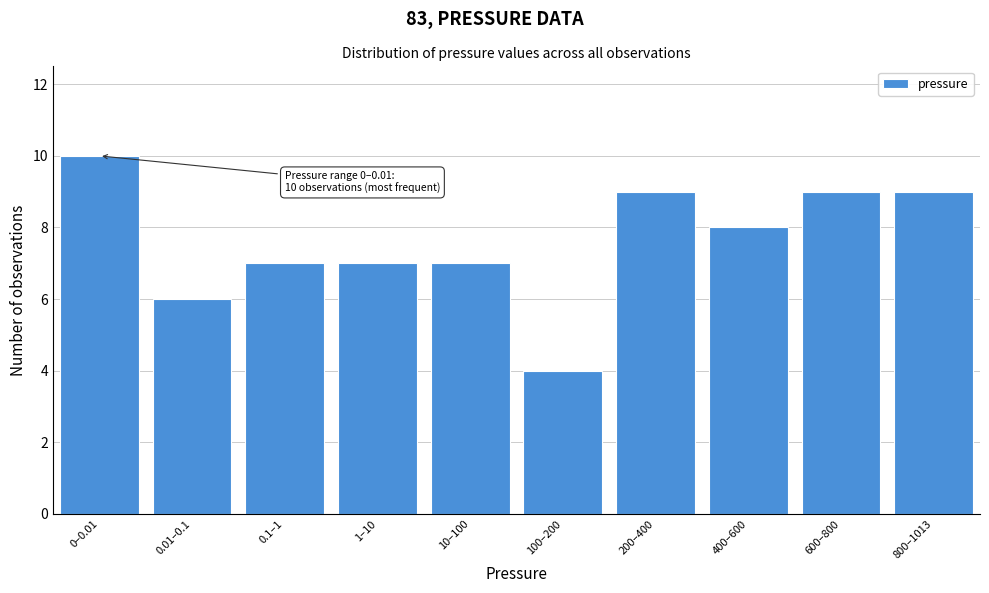

Reading left to right, transcribe all the data shown in this chart.

10	6	7	7	7	4	9	8	9	9